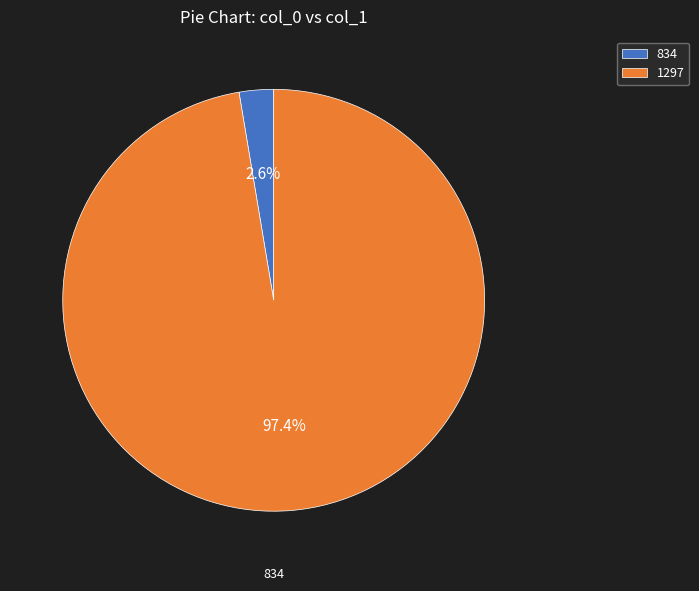

Rank the categories by value from lowest to highest.

834, 1297